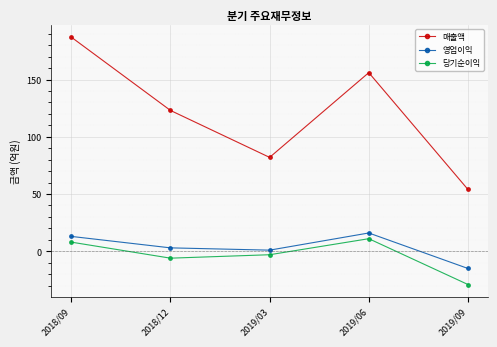

Does the chart display data point markers on the line(s)?

Yes